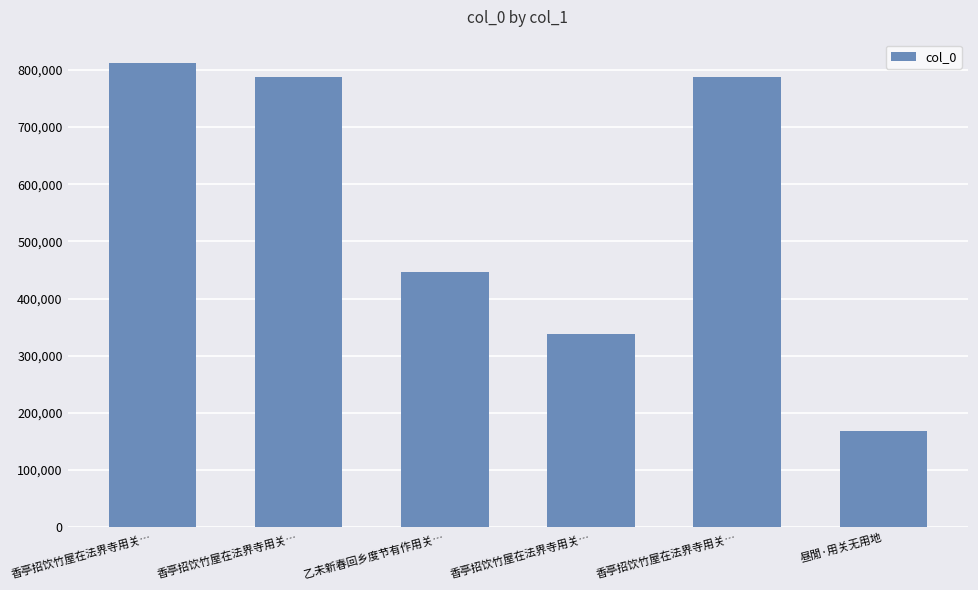

Which has a higher value, 香亭招饮竹屋在法界寺用关… or 香亭招饮竹屋在法界寺用关…?

香亭招饮竹屋在法界寺用关…